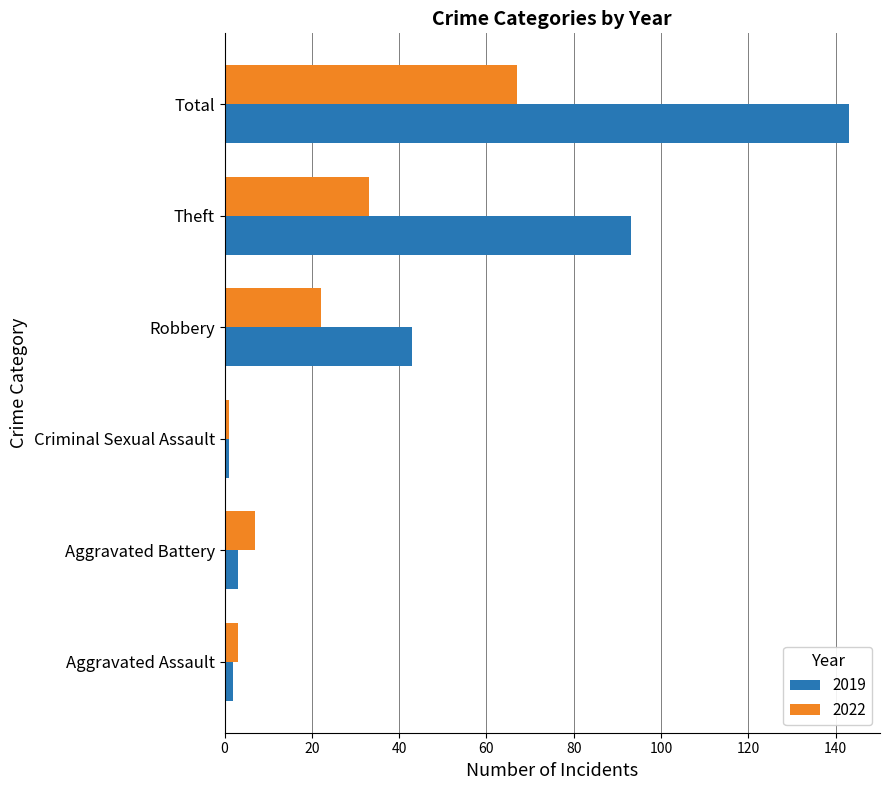

Rank the series by their average value, from lowest to highest.

2022, 2019